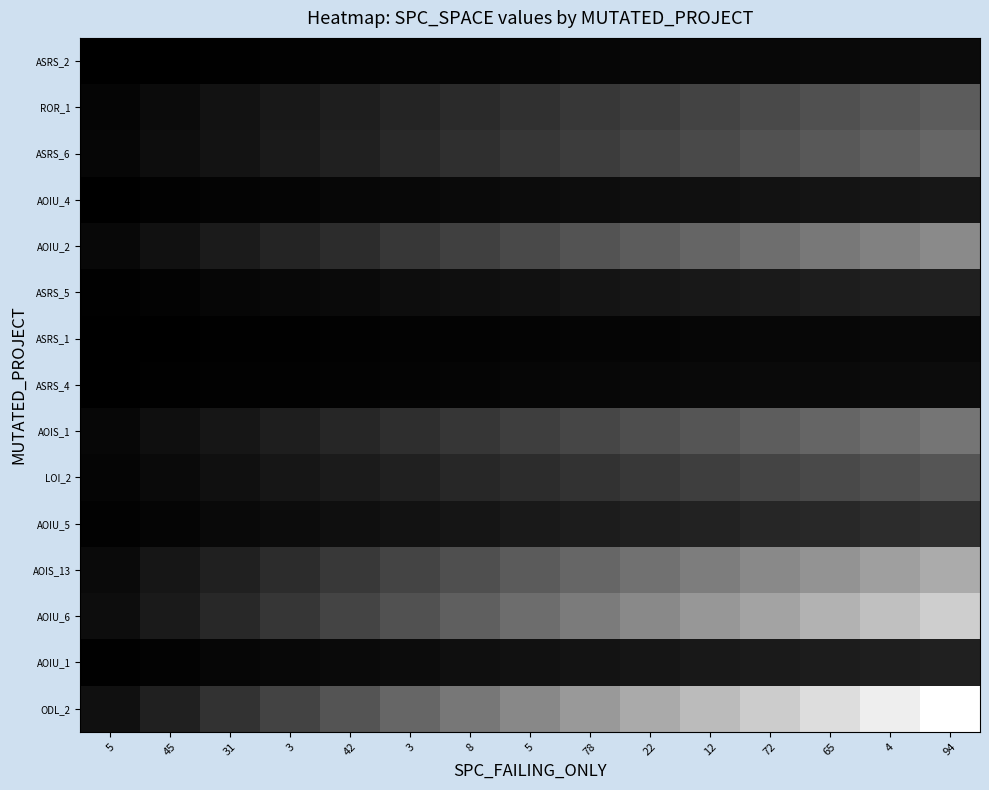

How many categories are shown in the chart?

15